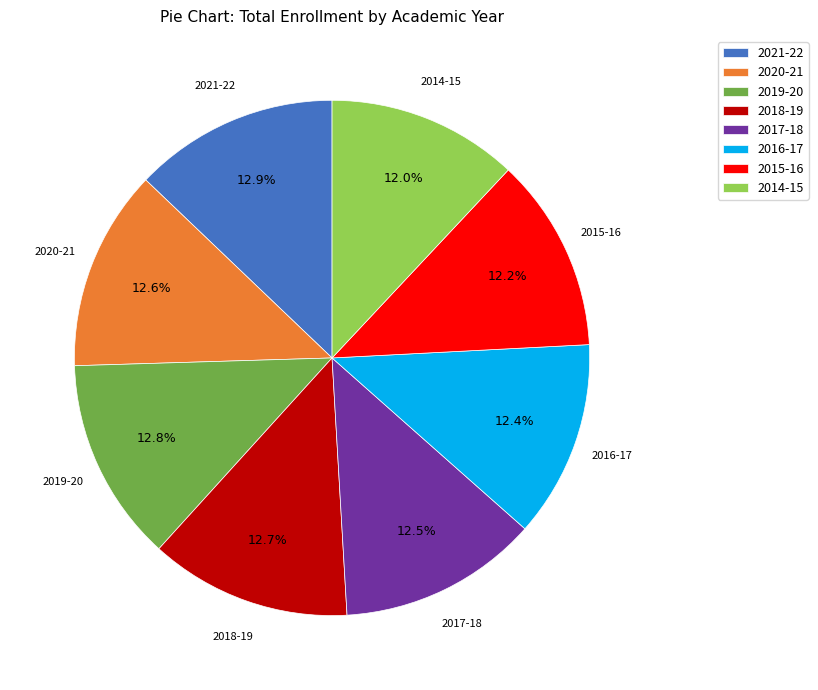

Does 2021-22 represent more than half of the total?

No